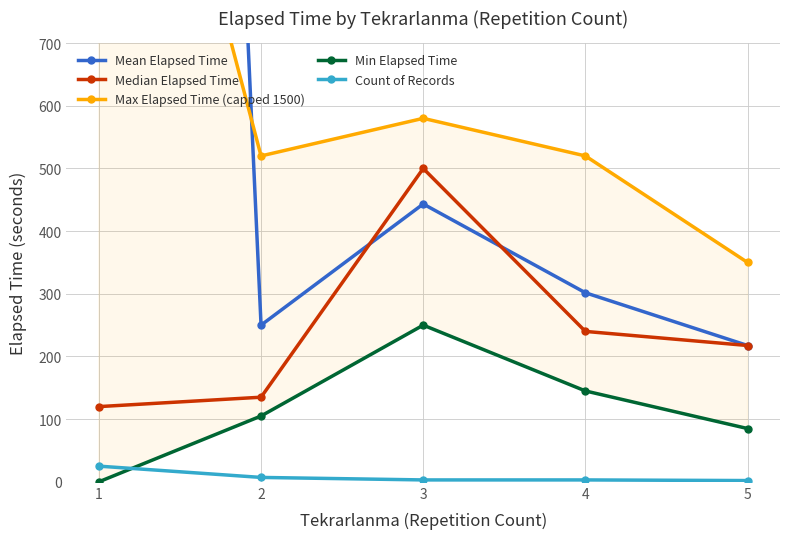

Reading left to right, extract all data points from this chart.

Mean Elapsed Time: 5874.6	250.0	443.3	301.7	217.5
Median Elapsed Time: 120.0	135.0	500.0	240.0	217.5
Max Elapsed Time (capped 1500): 1500.0	520.0	580.0	520.0	350.0
Min Elapsed Time: 0.0	105.0	250.0	145.0	85.0
Count of Records: 25.0	7.0	3.0	3.0	2.0